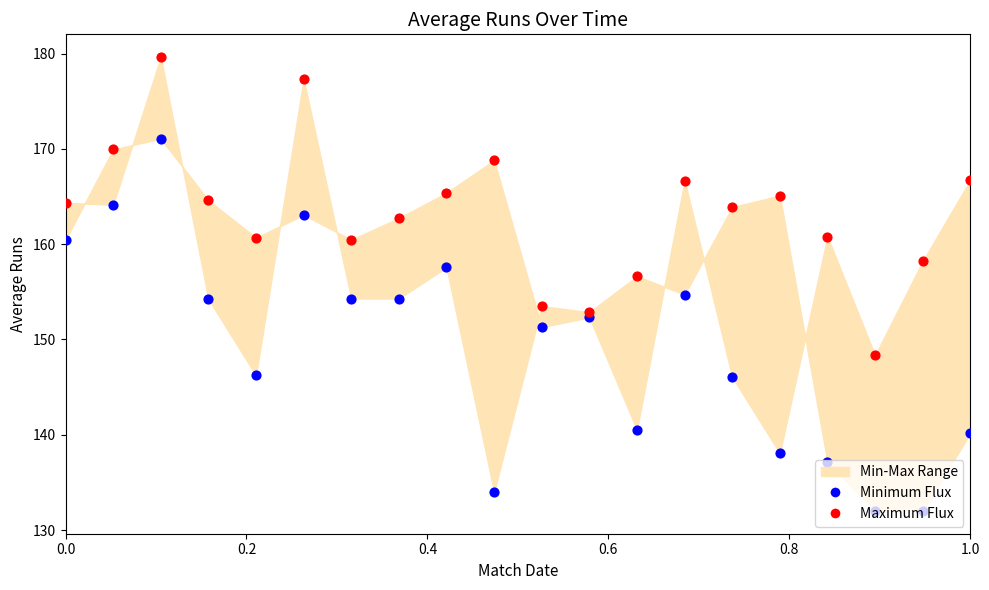

At how many categories does at least one series exceed 139?

20